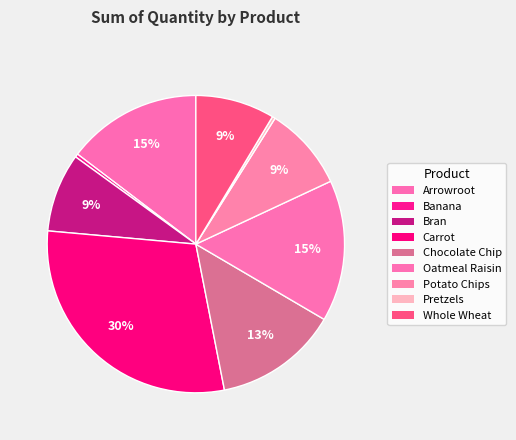

To the nearest percent, what is the combined percentage of Carrot and Potato Chips?

39%